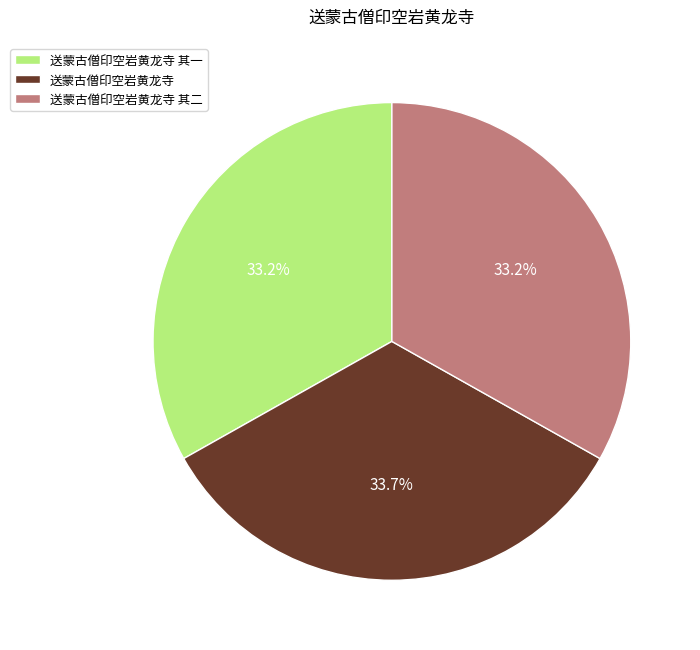

What is the ratio of the value at 送蒙古僧印空岩黄龙寺 其一 to the value at 送蒙古僧印空岩黄龙寺?

1.0